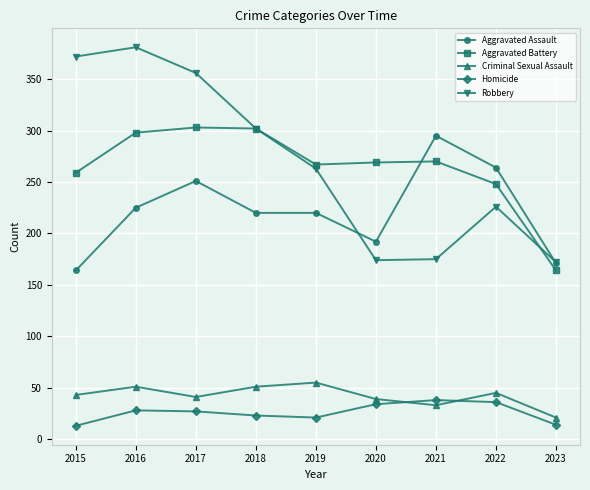

Is it true that Homicide equals 28 at 2016?

True